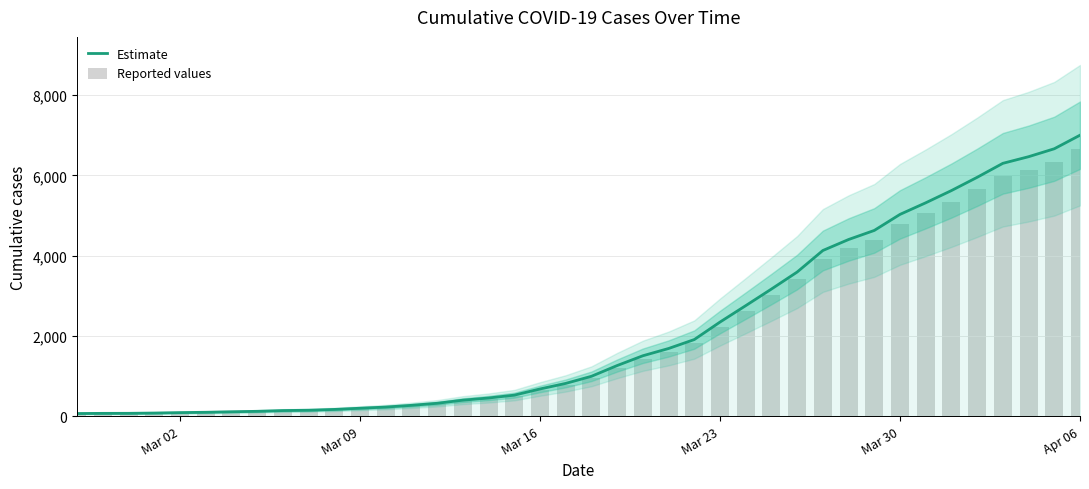

Which series has the largest range (max minus min)?

Estimate